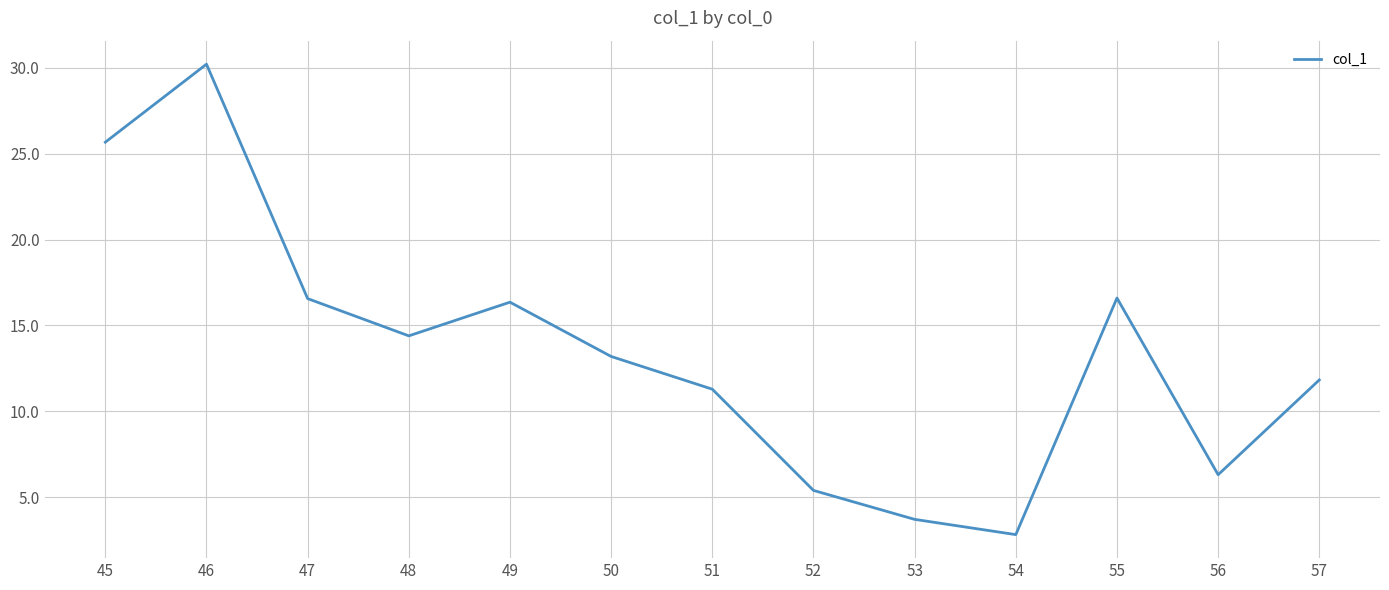

Which label corresponds to the smallest value in the chart?

54